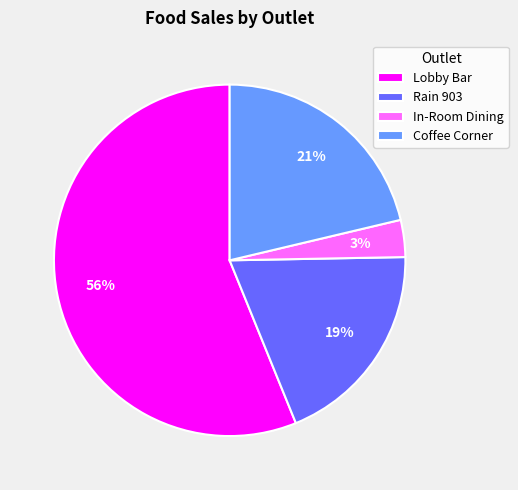

Is the sum of Lobby Bar and In-Room Dining greater than half?

Yes